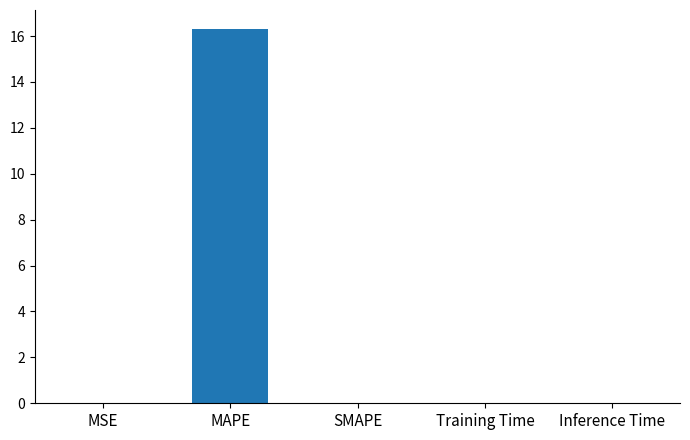

What is the approximate value at MAPE?

16.3